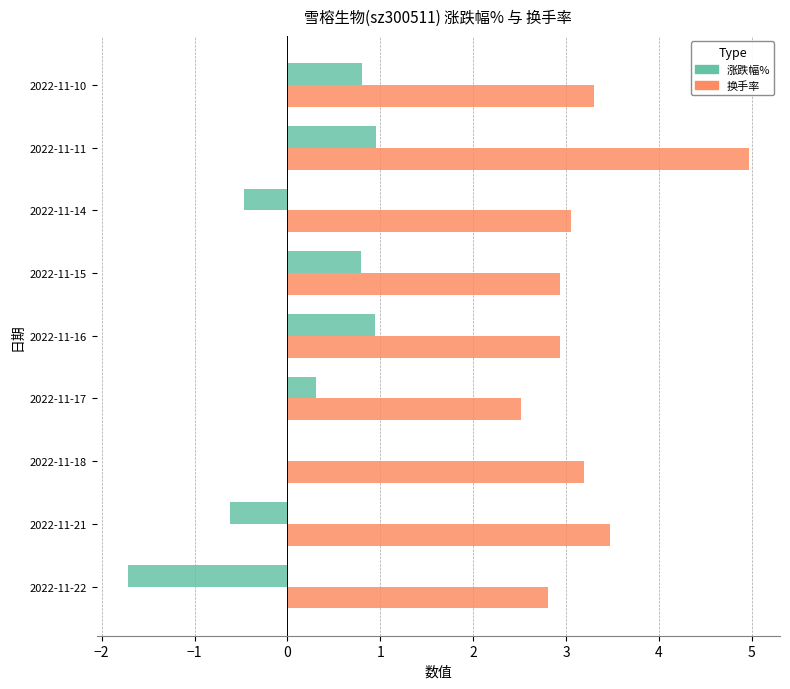

What is the sum of all 涨跌幅% values?

1.0